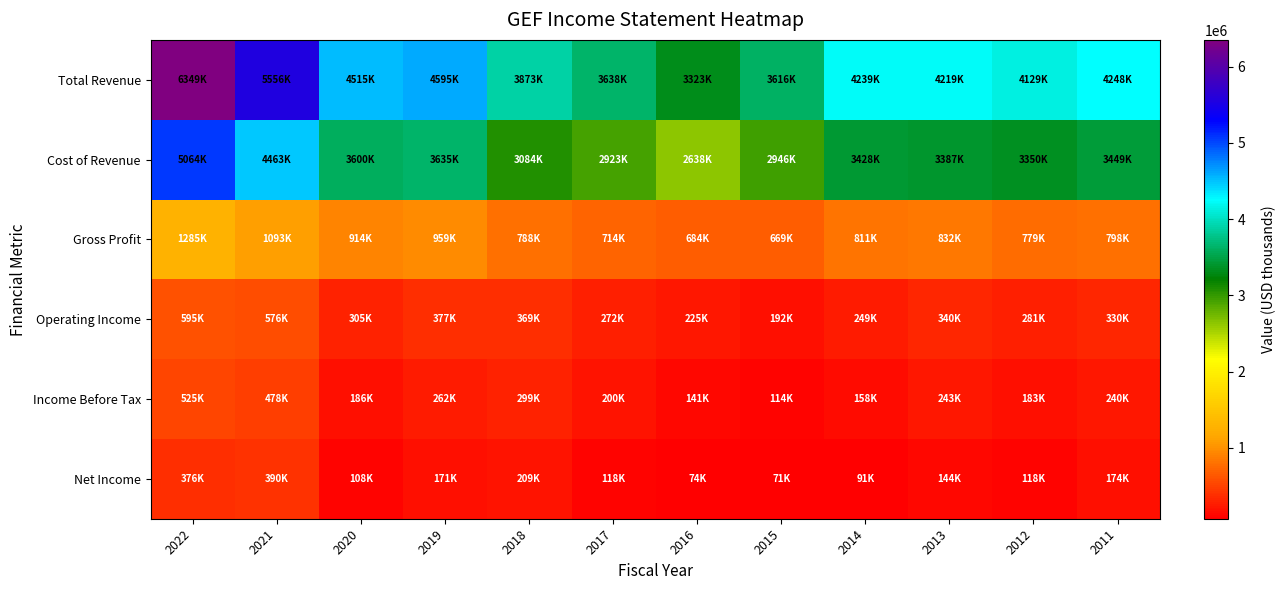

Reading left to right, extract all data points from this chart.

Total Revenue: 2022=6349500	2021=5556100	2020=4515000	2019=4595000	2018=3873800	2017=3638200	2016=3323600	2015=3616700	2014=4239100	2013=4219900	2012=4129500	2011=4248200
Cost of Revenue: 2022=5064100	2021=4463100	2020=3600300	2019=3635100	2018=3084900	2017=2923500	2016=2638700	2015=2946900	2014=3428100	2013=3387700	2012=3350000	2011=3449900
Gross Profit: 2022=1285400	2021=1093000	2020=914700	2019=959900	2018=788900	2017=714700	2016=684900	2015=669800	2014=811000	2013=832200	2012=779500	2011=798300
Operating Income: 2022=595800	2021=576100	2020=305200	2019=377100	2018=369200	2017=272400	2016=225600	2015=192800	2014=249300	2013=340300	2012=281000	2011=330200
Income Before Tax: 2022=525700	2021=478600	2020=186100	2019=262000	2018=299800	2017=200300	2016=141200	2015=114800	2014=158000	2013=243400	2012=183400	2011=240100
Net Income: 2022=376700	2021=390700	2020=108800	2019=171000	2018=209400	2017=118600	2016=74900	2015=71900	2014=91500	2013=144700	2012=118100	2011=174700